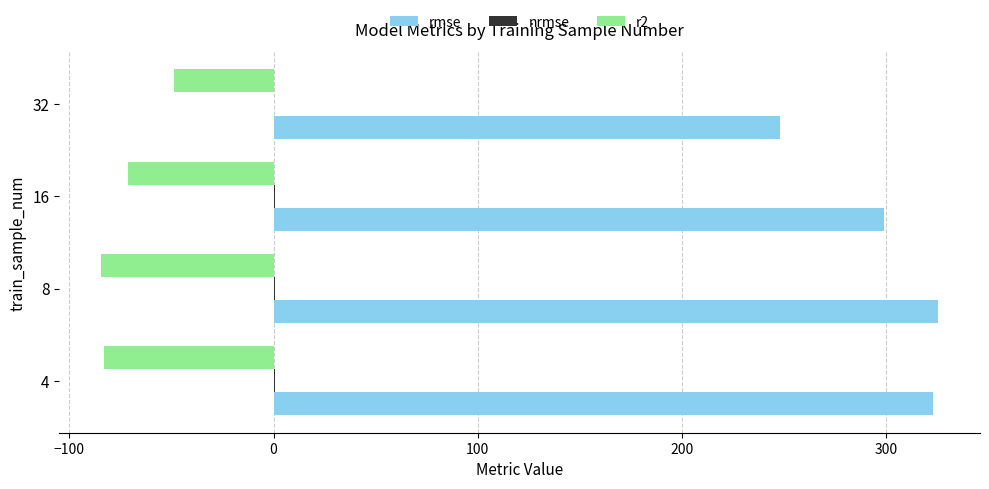

Between 4 and 32, which series saw the biggest shift?

rmse